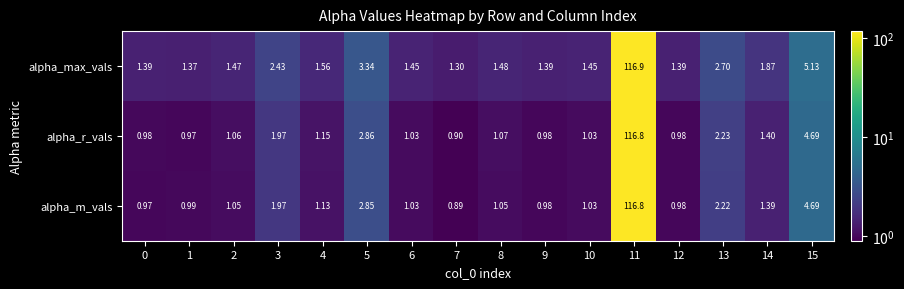

What is the difference between the highest and lowest values at 1?

0.4